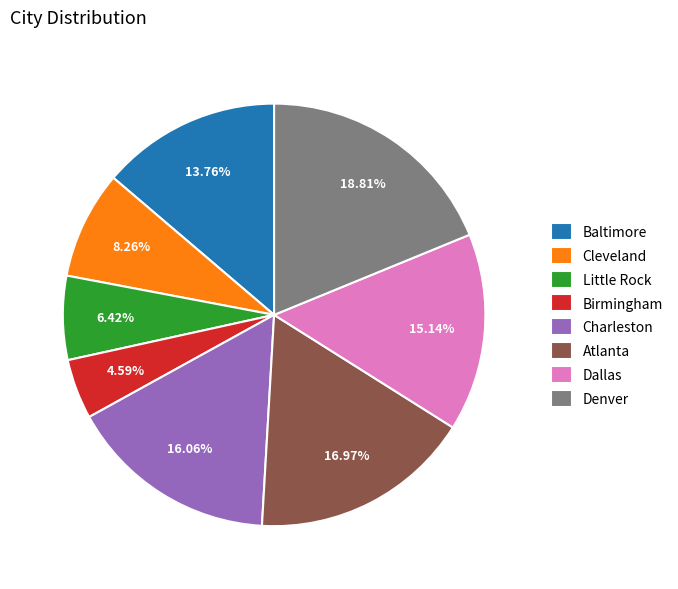

Which category has the biggest portion of the pie?

Denver